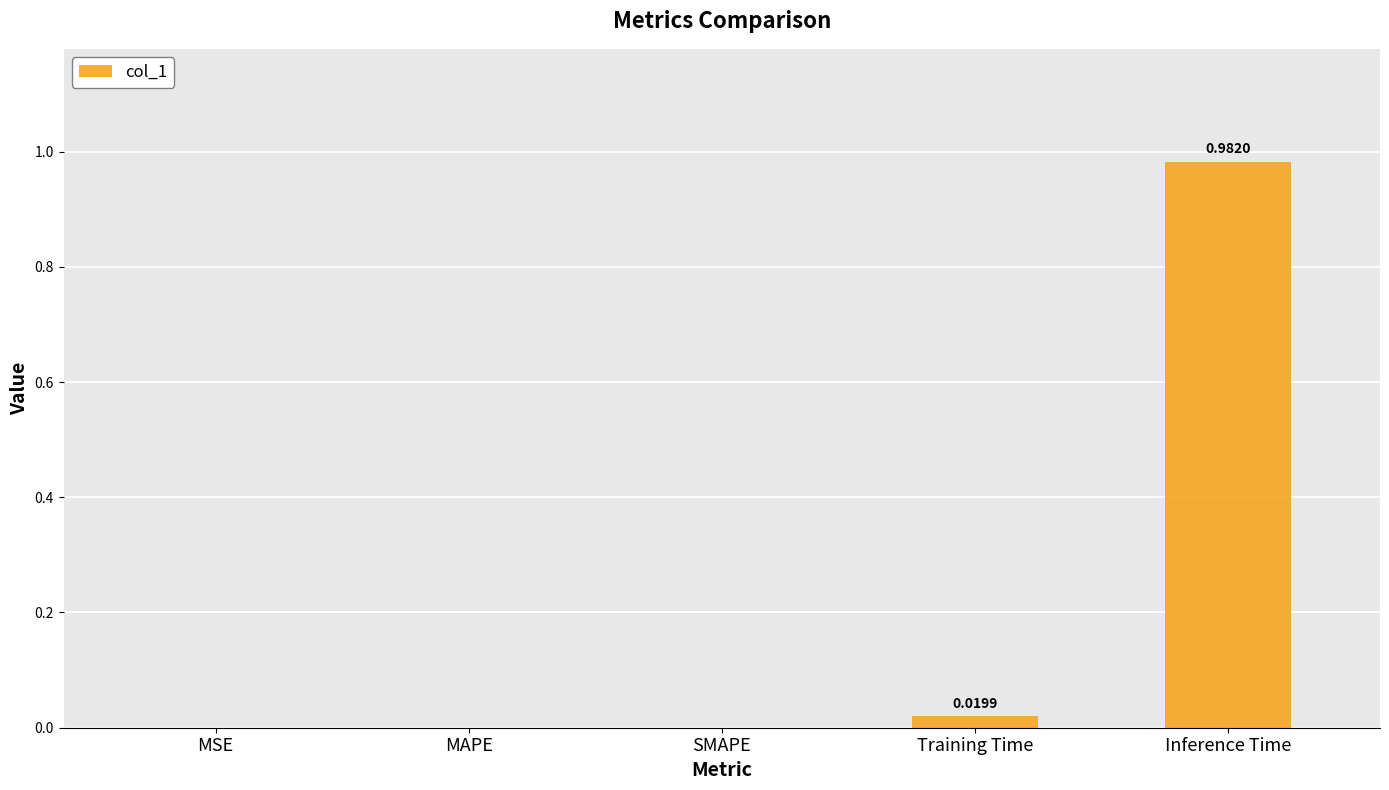

Which has a higher value, Training Time or SMAPE?

Training Time